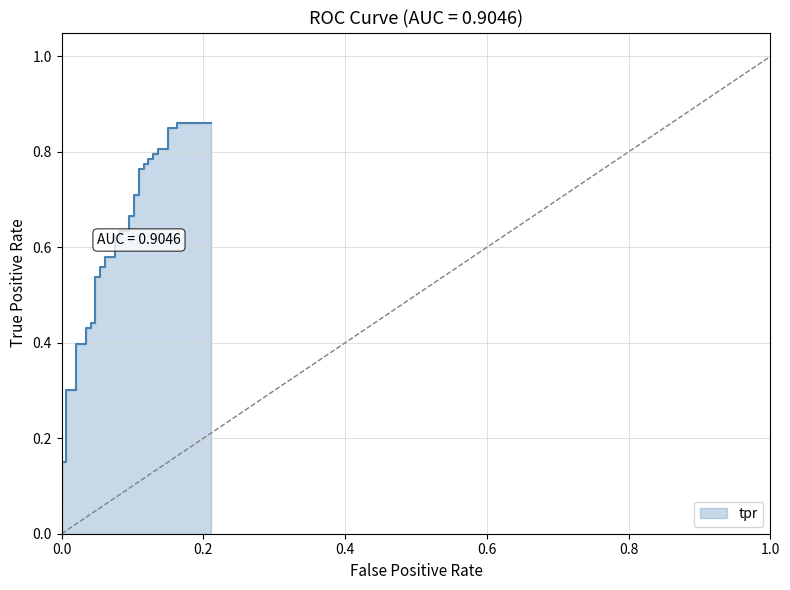

How many lines are shown in the chart?

1